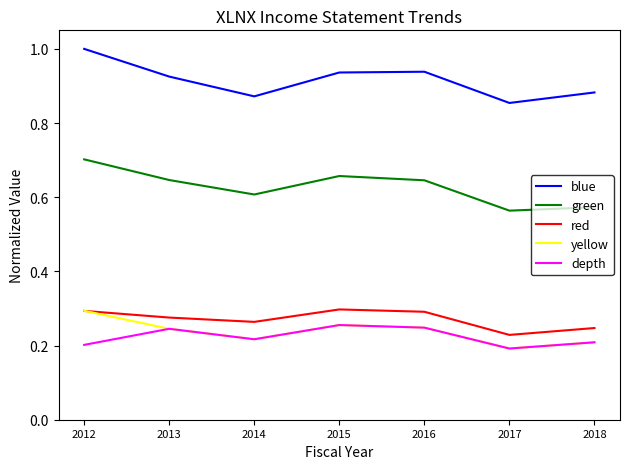

How many lines are shown in the chart?

5